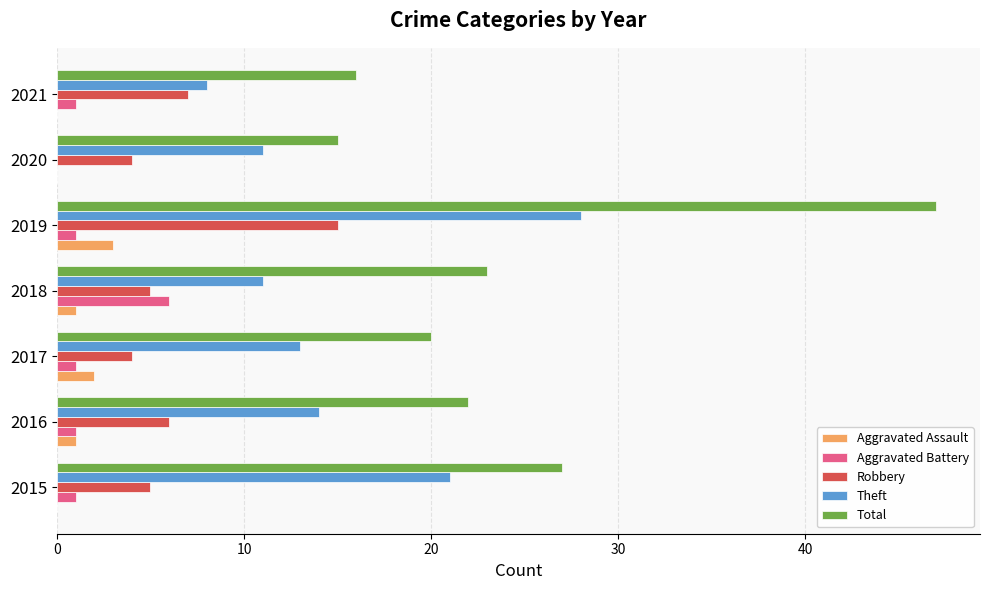

The value of Theft at 2020 is 11. True or false?

True